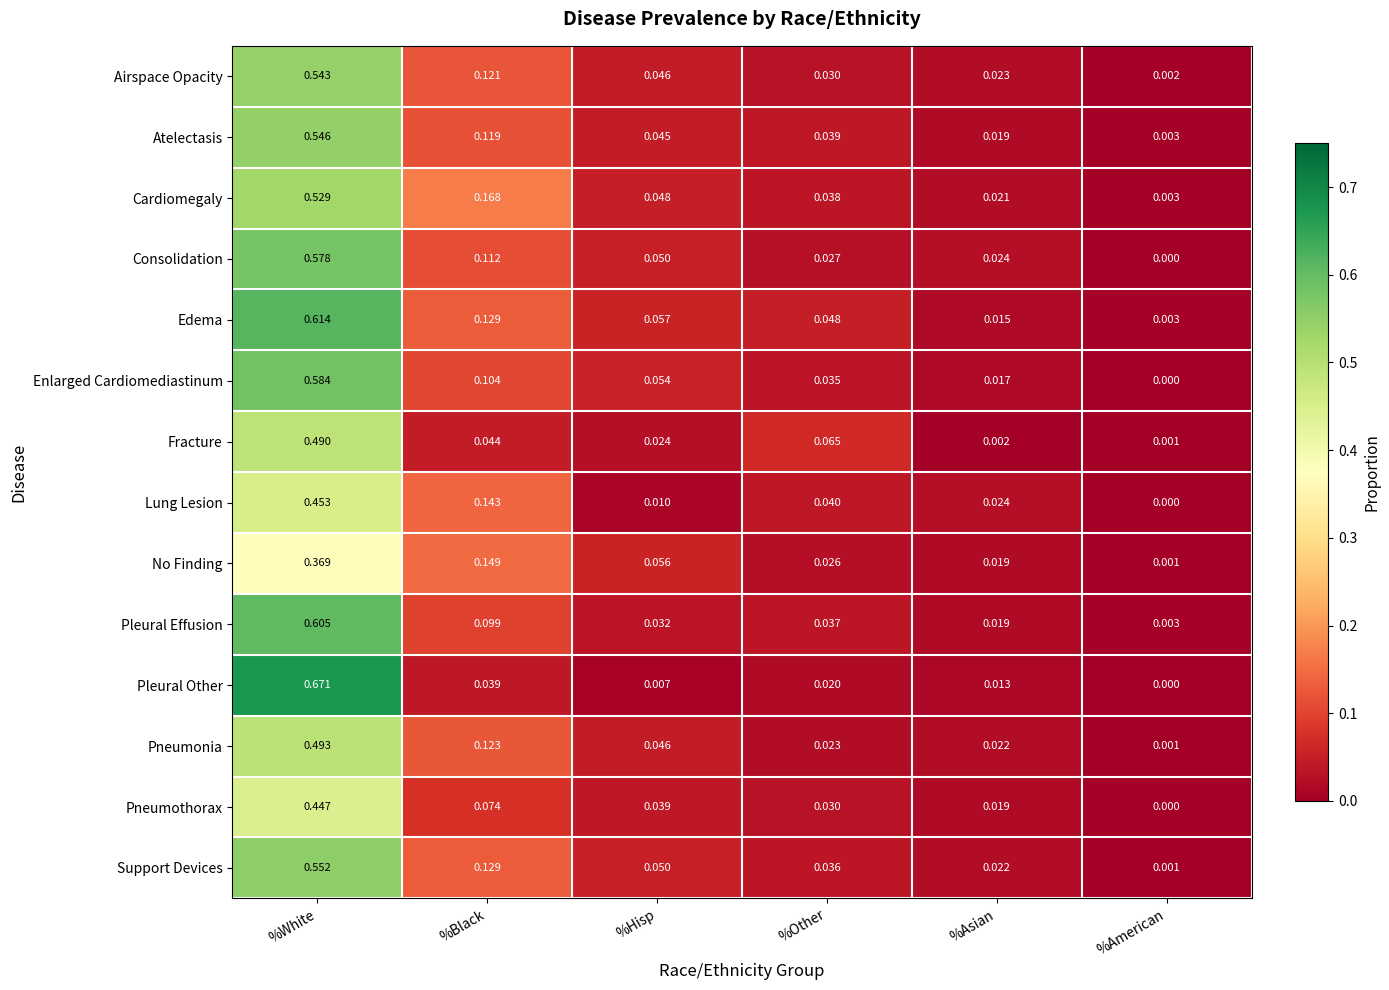

Which series changed the most between %White and %American?

Pleural Other